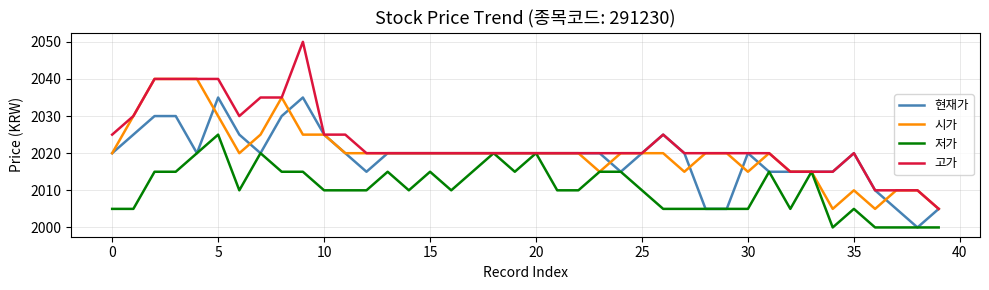

What is the highest value of the 저가 series?

2025